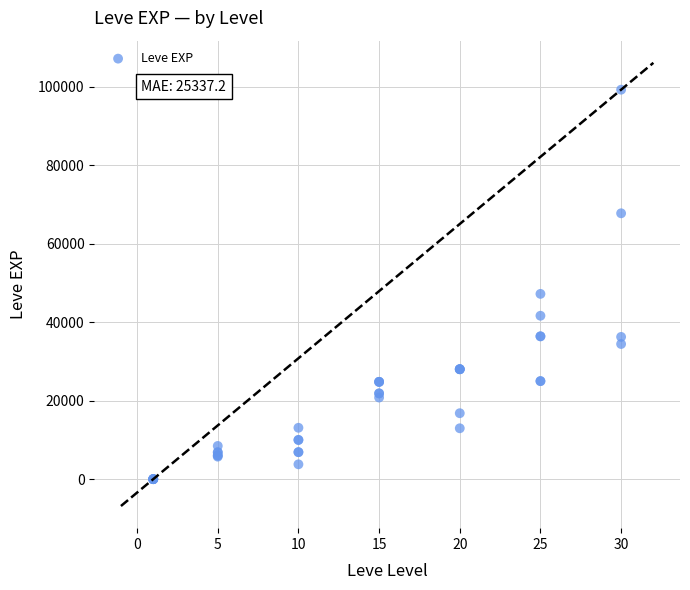

What Y value in the scatter plot is closest to 49610?

47200